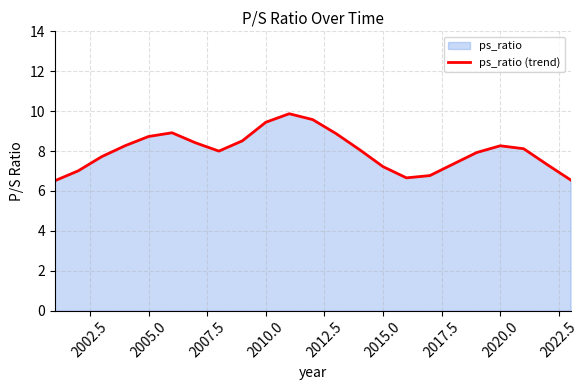

True or false: the data shows 1.6 at 2015.0.

False